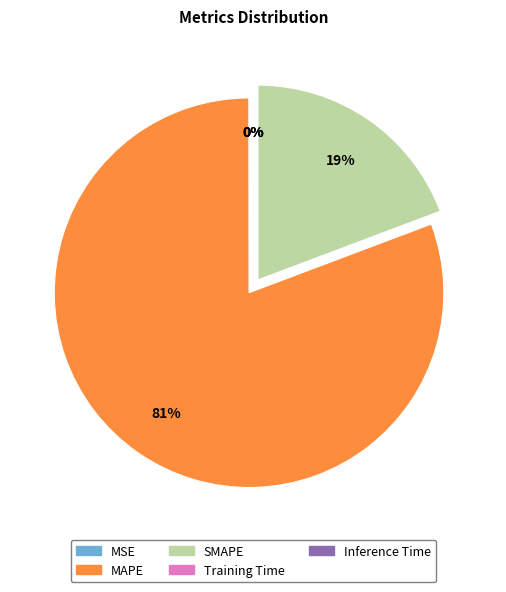

Which slice is the largest?

MAPE